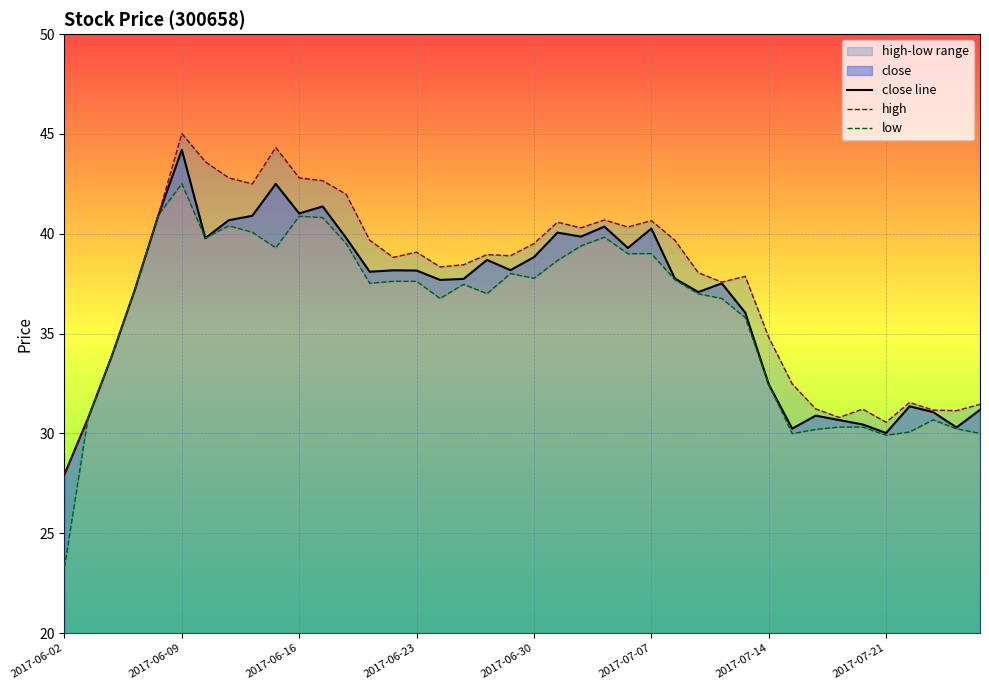

At which label does close line reach its peak?

2017-06-09